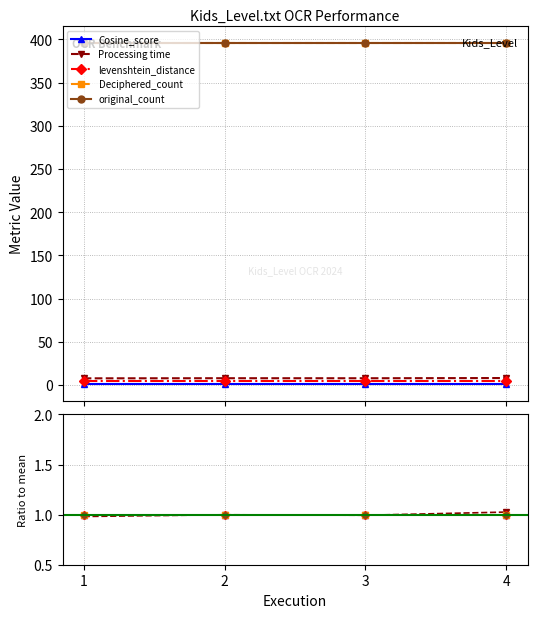

Is the value of Processing time at 1 greater than the value of Cosine_score at 4?

No